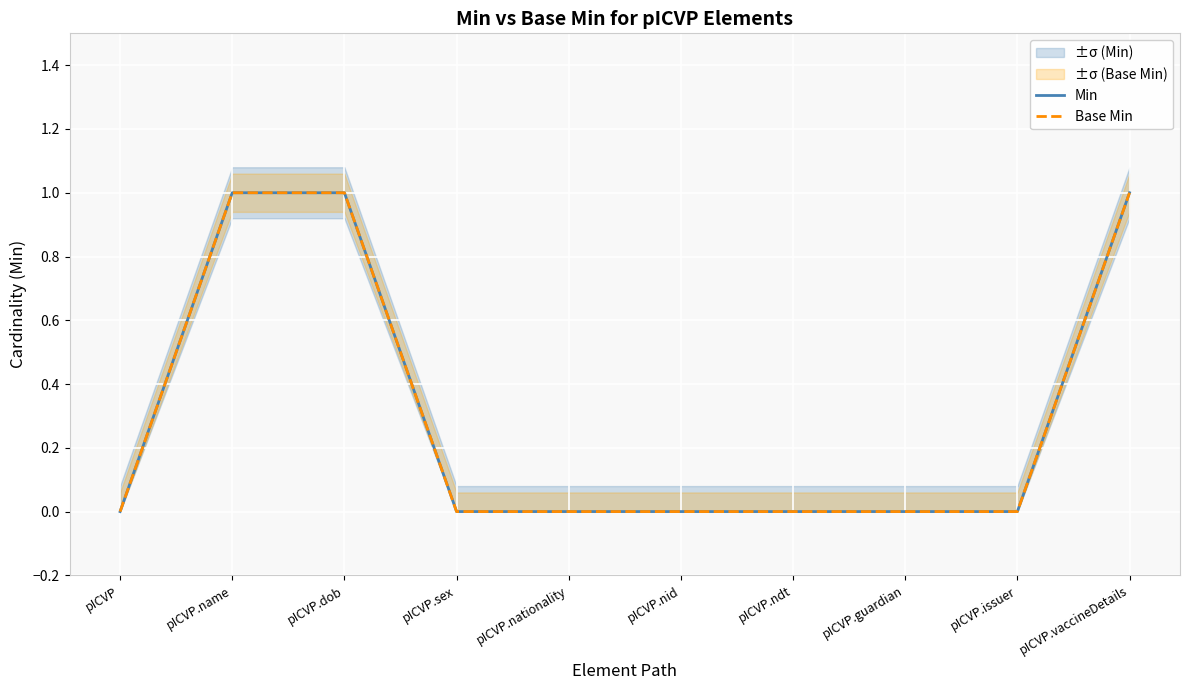

True or false: Base Min and Min intersect in this chart.

False